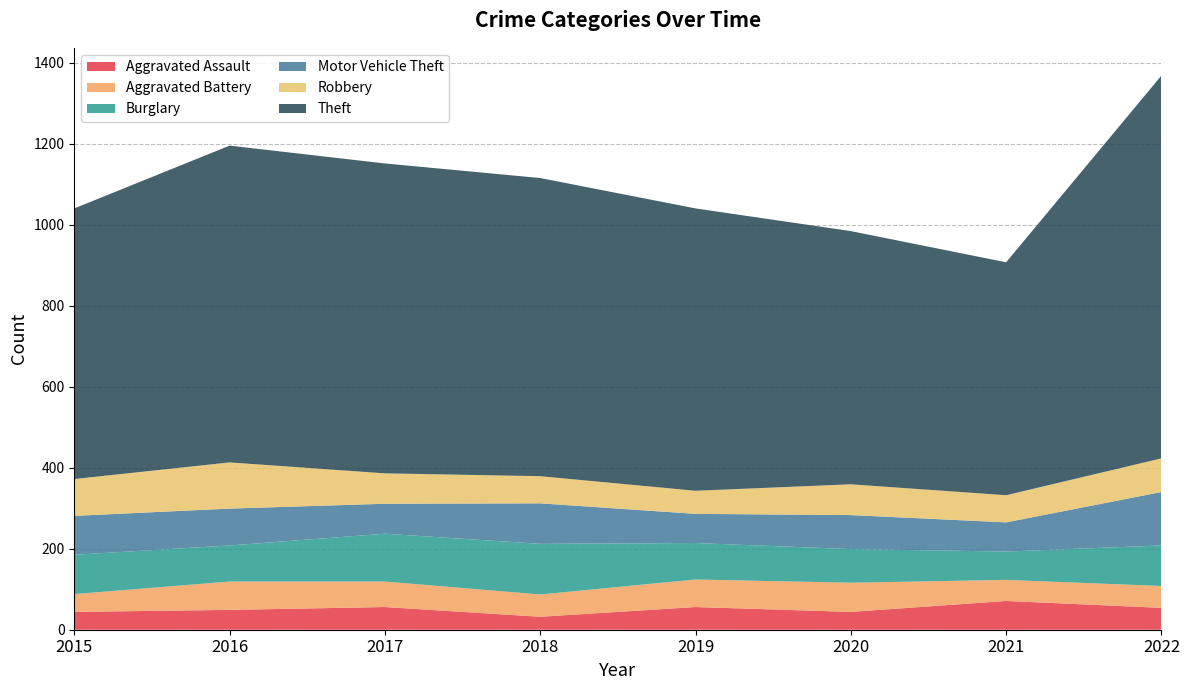

Reading left to right, what are all the values shown in this chart?

Aggravated Assault: 2015=44	2016=49	2017=56	2018=32	2019=56	2020=44	2021=71	2022=54
Aggravated Battery: 2015=44	2016=70	2017=63	2018=55	2019=68	2020=72	2021=52	2022=54
Burglary: 2015=97	2016=89	2017=118	2018=125	2019=90	2020=83	2021=70	2022=100
Motor Vehicle Theft: 2015=96	2016=91	2017=74	2018=100	2019=72	2020=84	2021=72	2022=132
Robbery: 2015=91	2016=114	2017=75	2018=67	2019=57	2020=76	2021=67	2022=83
Theft: 2015=668	2016=782	2017=765	2018=736	2019=697	2020=625	2021=575	2022=945